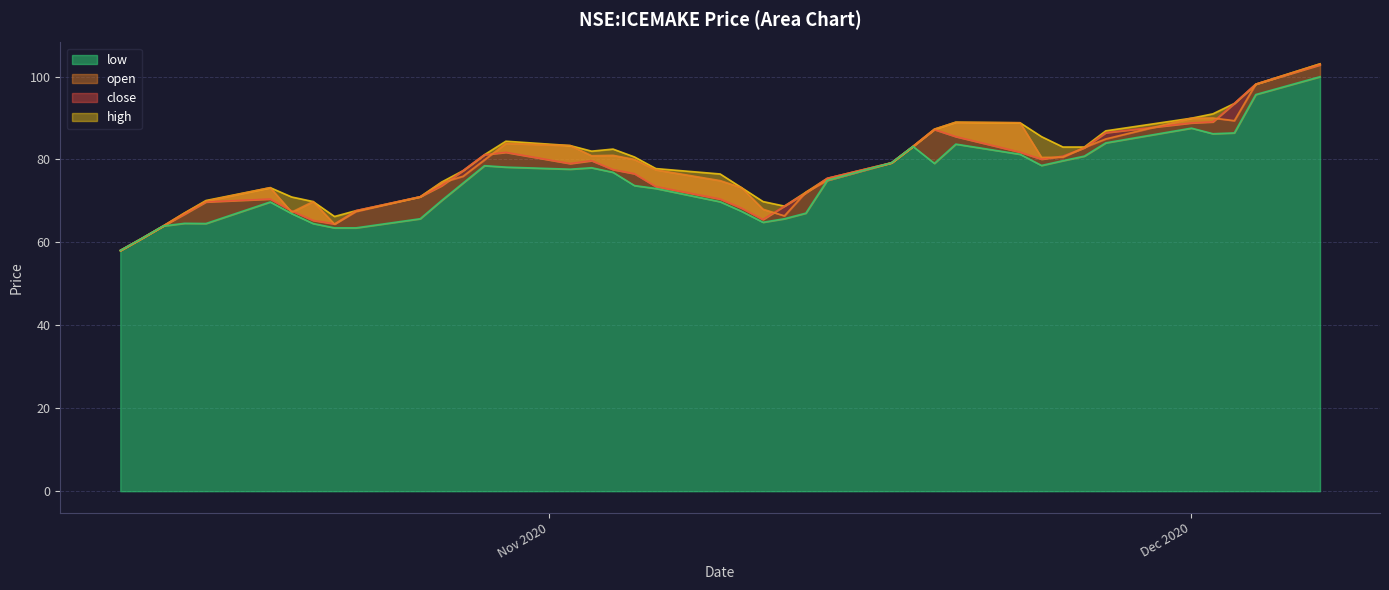

What is the difference between the maximum and minimum values in the open series?

45.0